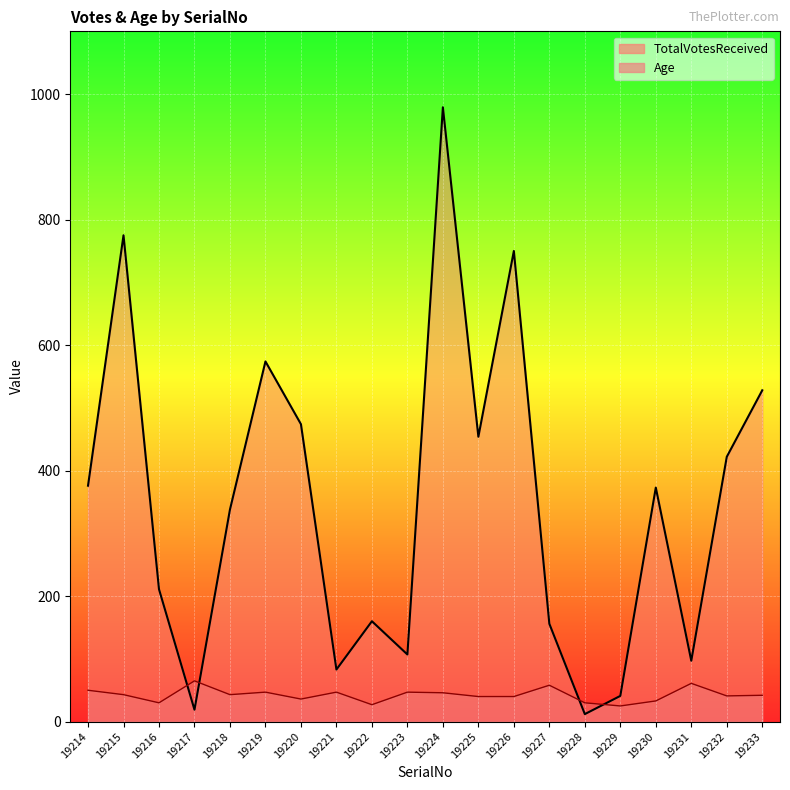

What is the minimum value shown in the chart?

12